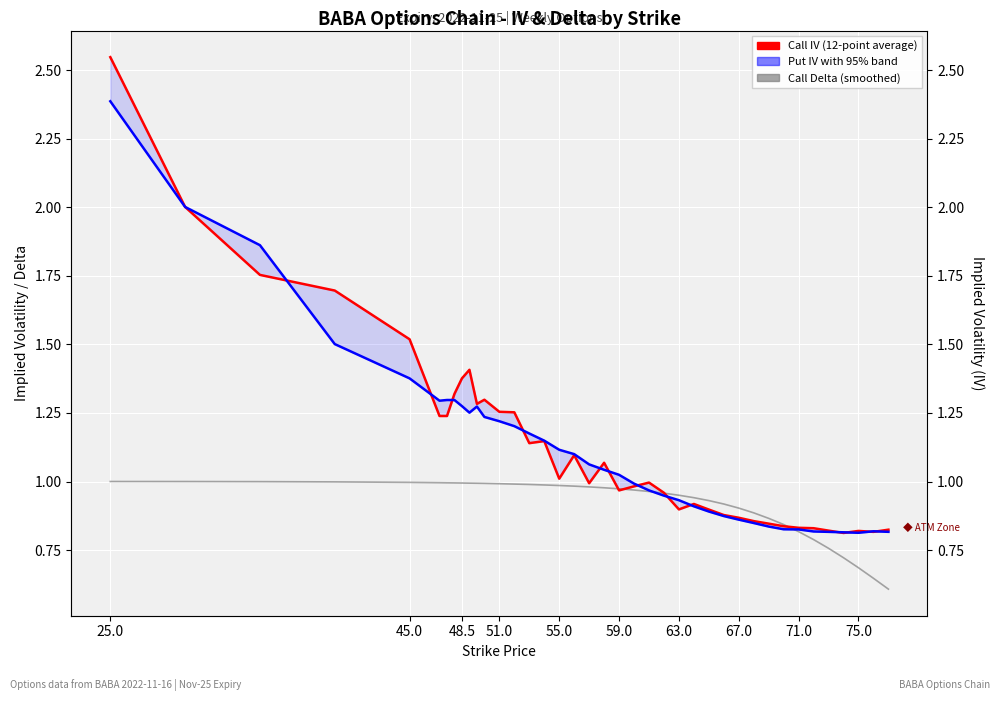

What is the sum of all Put IV with 95% band values?

43.7